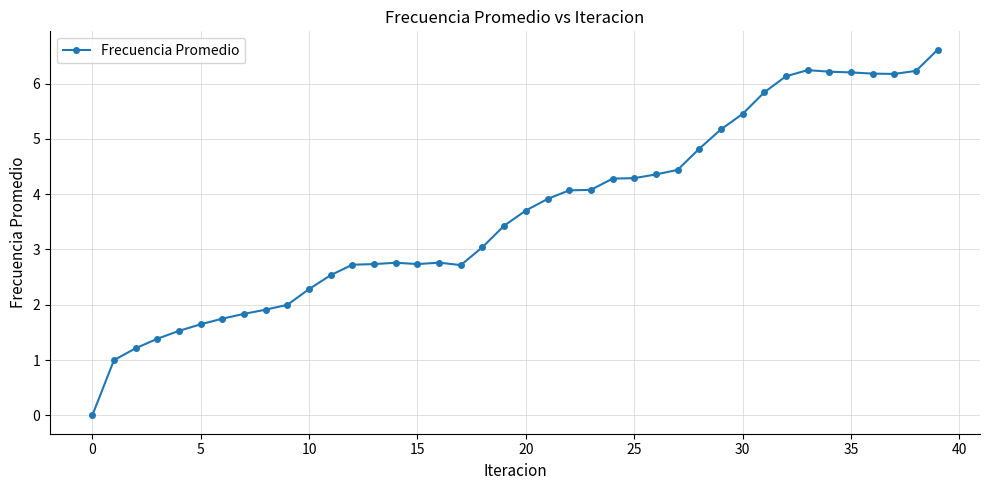

What is the value of the 4th point from the left?

1.4